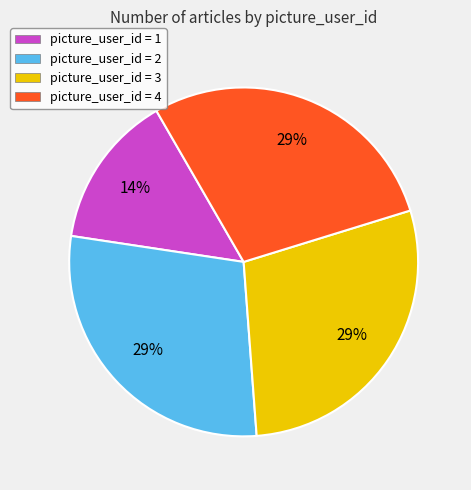

Is it true that picture_user_id = 2 is 40% of the pie?

False